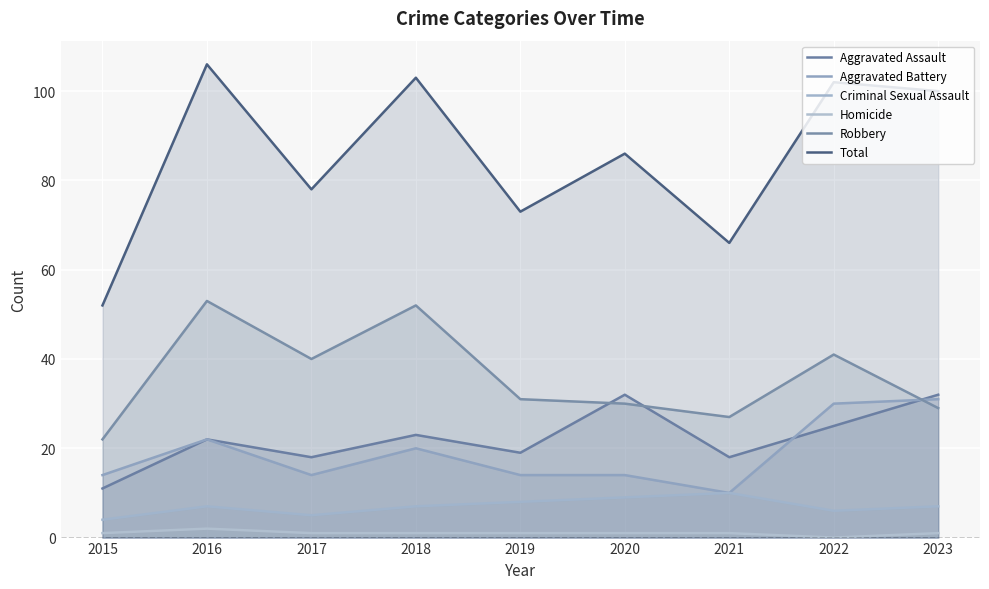

Reading right to left, what are all the values shown in this chart?

Aggravated Assault: 32	25	18	32	19	23	18	22	11
Aggravated Battery: 31	30	10	14	14	20	14	22	14
Criminal Sexual Assault: 7	6	10	9	8	7	5	7	4
Homicide: 1	0	1	1	1	1	1	2	1
Robbery: 29	41	27	30	31	52	40	53	22
Total: 100	102	66	86	73	103	78	106	52